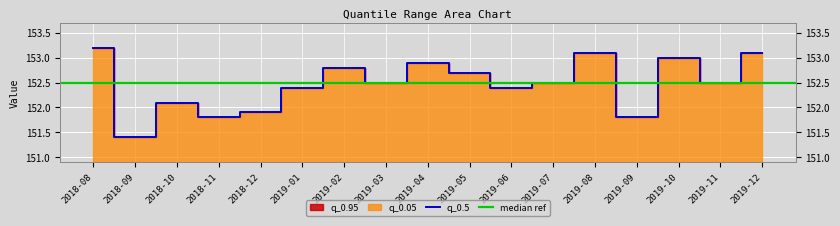

What is the difference between the maximum and minimum values in the q_0.95 series?

1.8